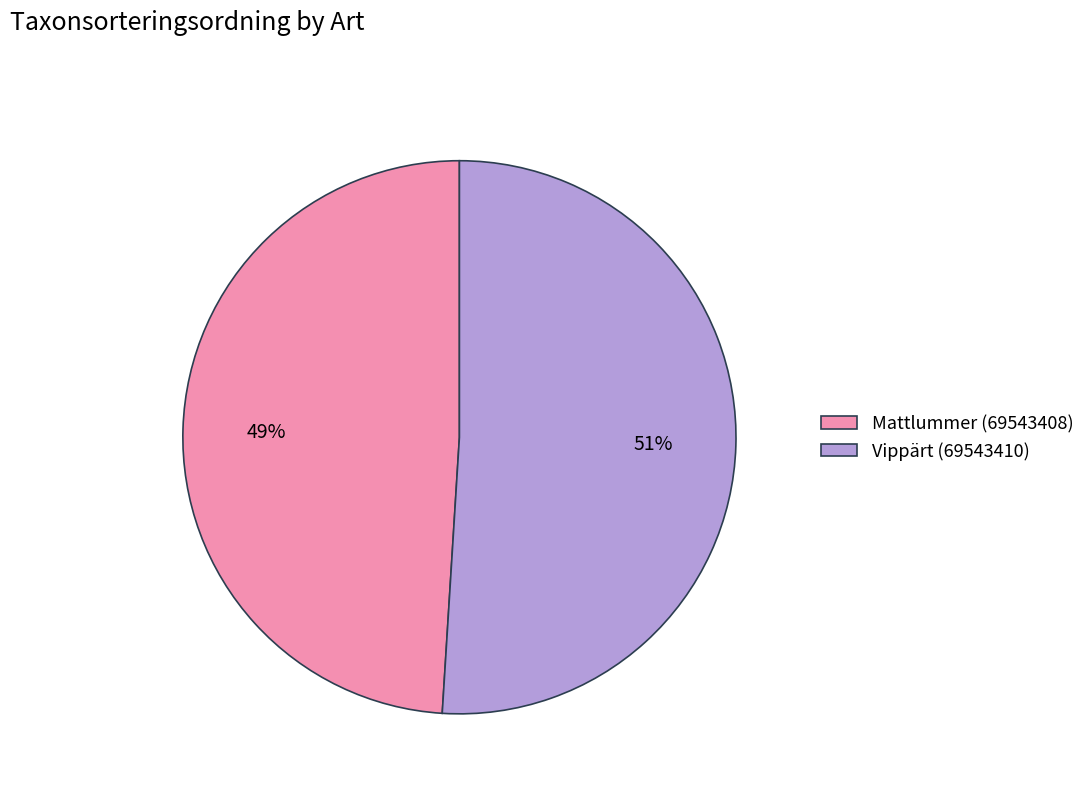

Is there any slice that represents more than half of the pie?

Yes